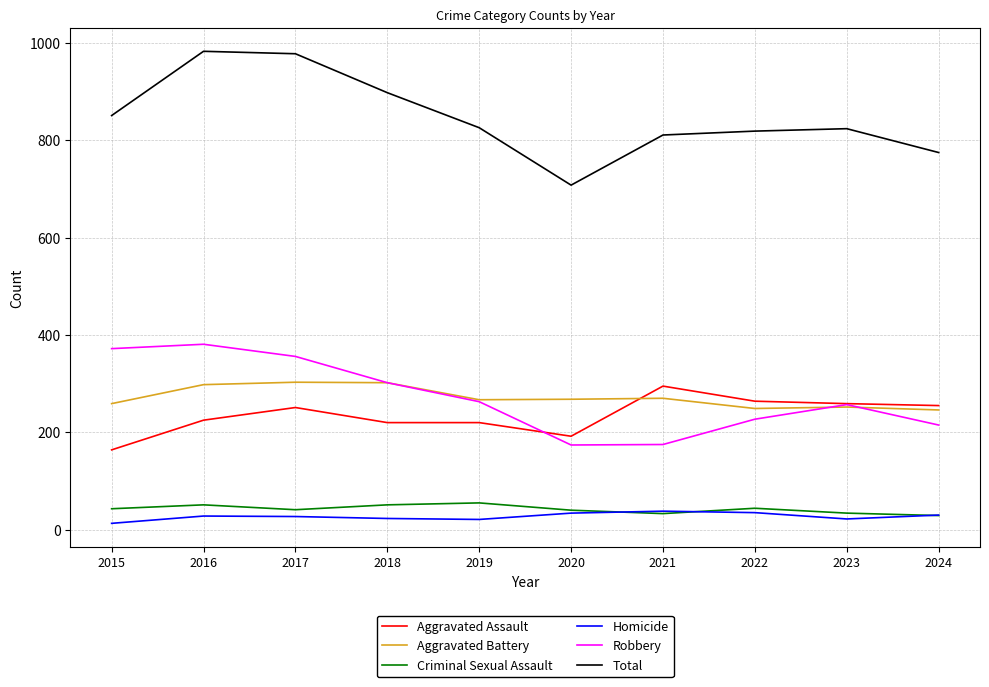

The Aggravated Assault series shows 395 at 2022. True or false?

False